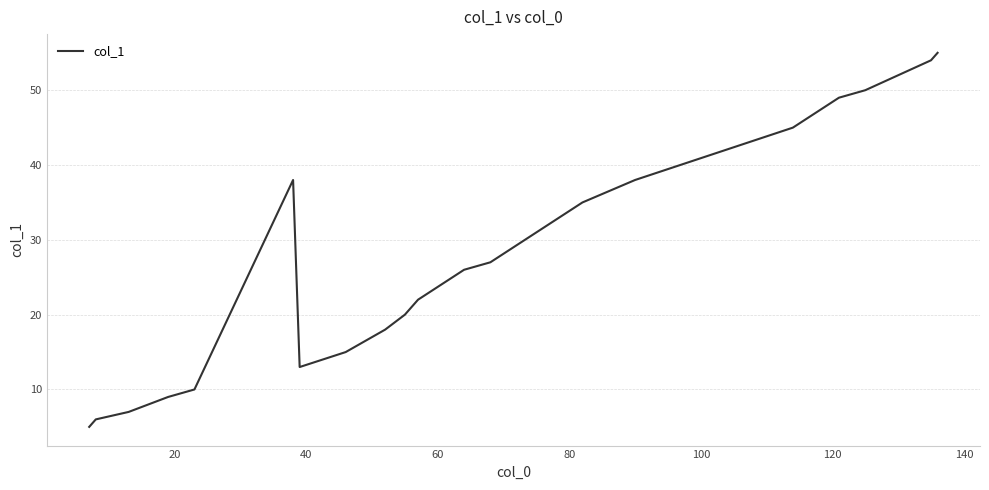

What is the greatest value displayed?

55